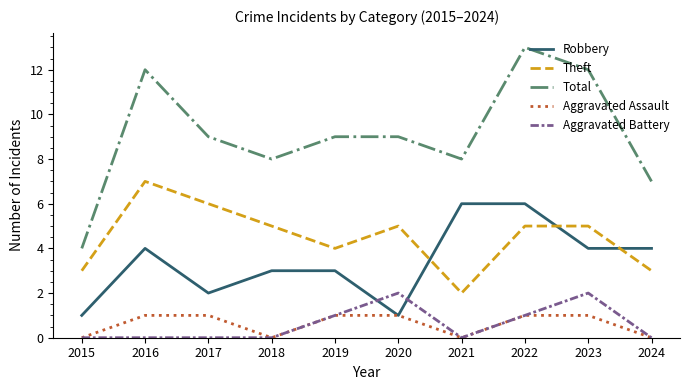

Which series has the largest total across all categories?

Total